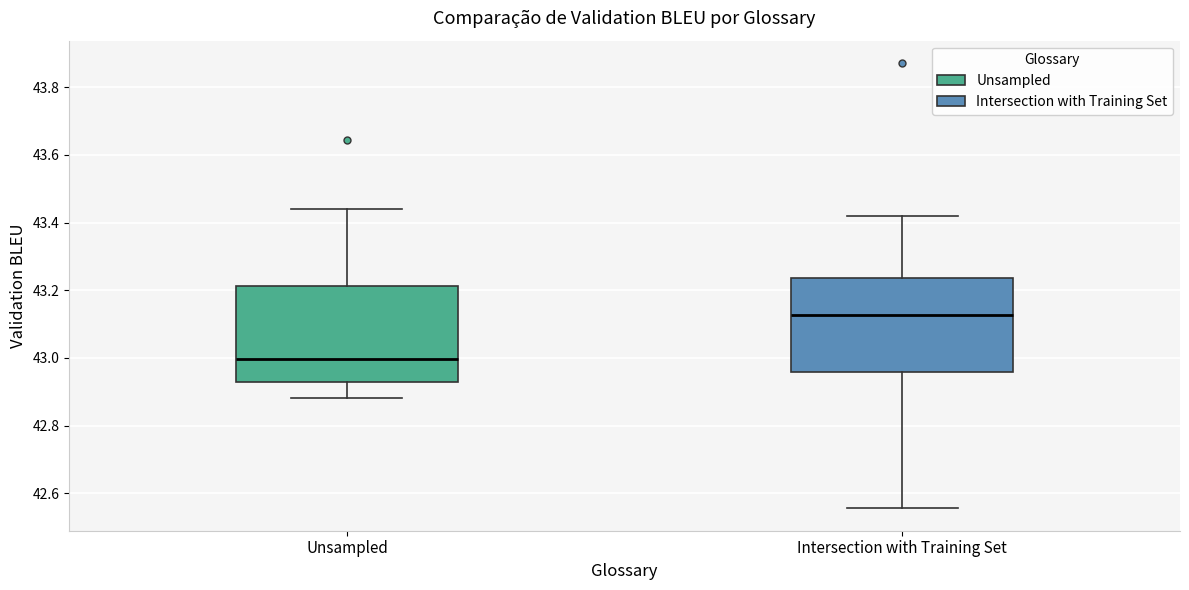

Which box has the highest median line?

Intersection with Training Set